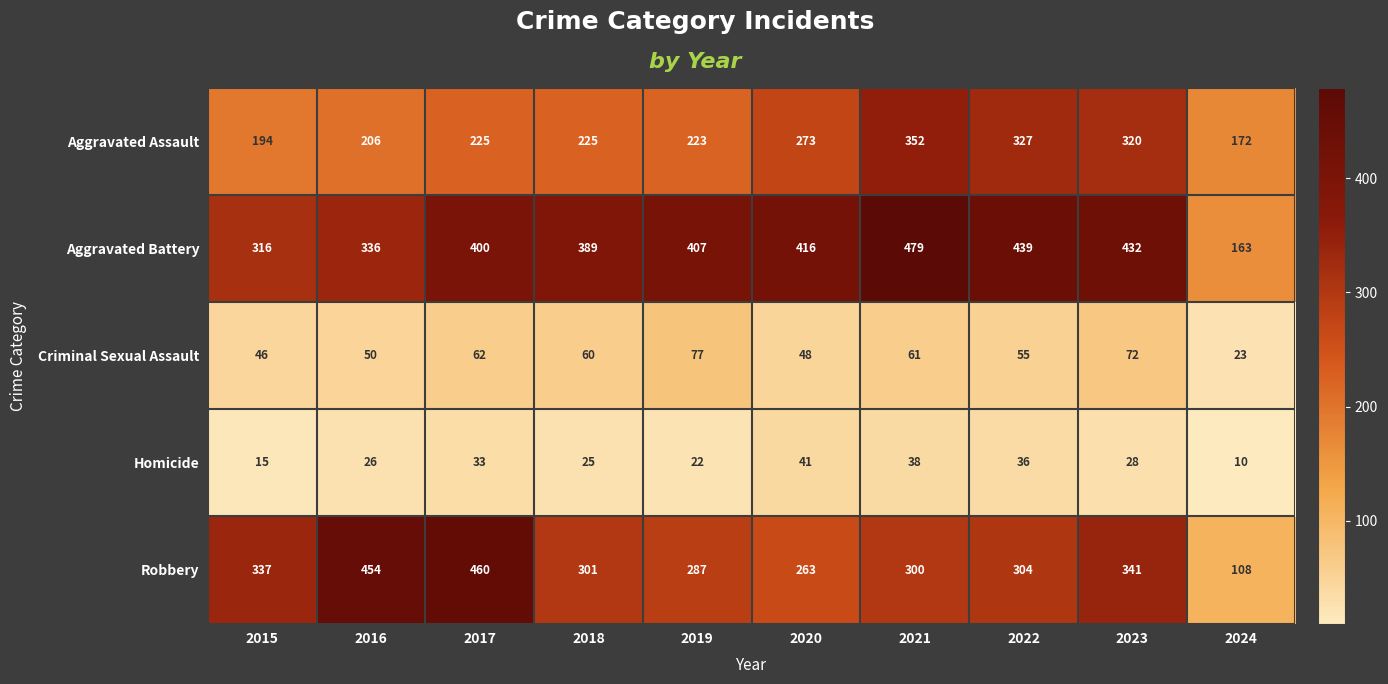

Which label corresponds to the largest value in the chart?

2021